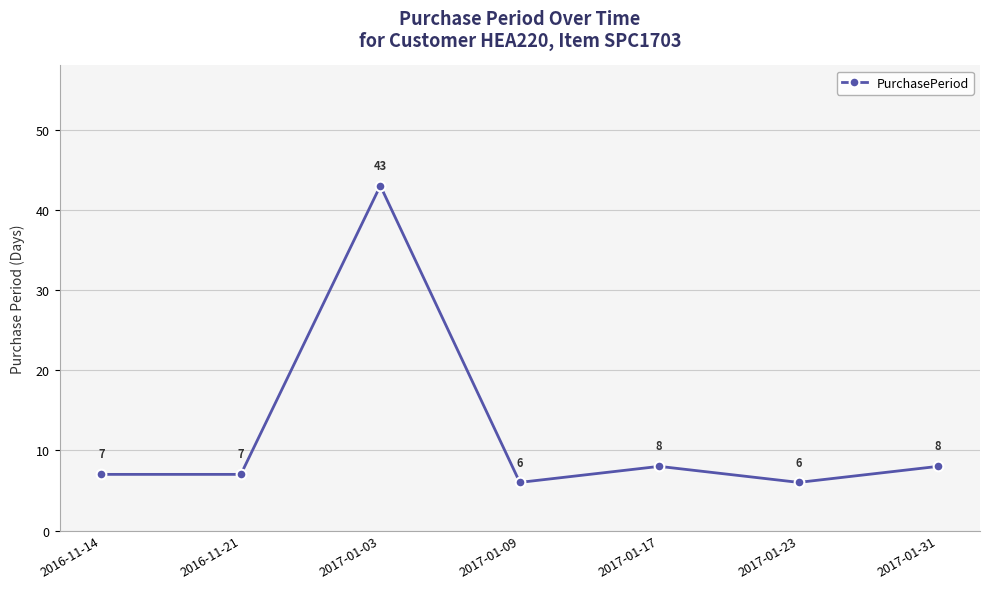

Where is the first local maximum?

2017-01-03